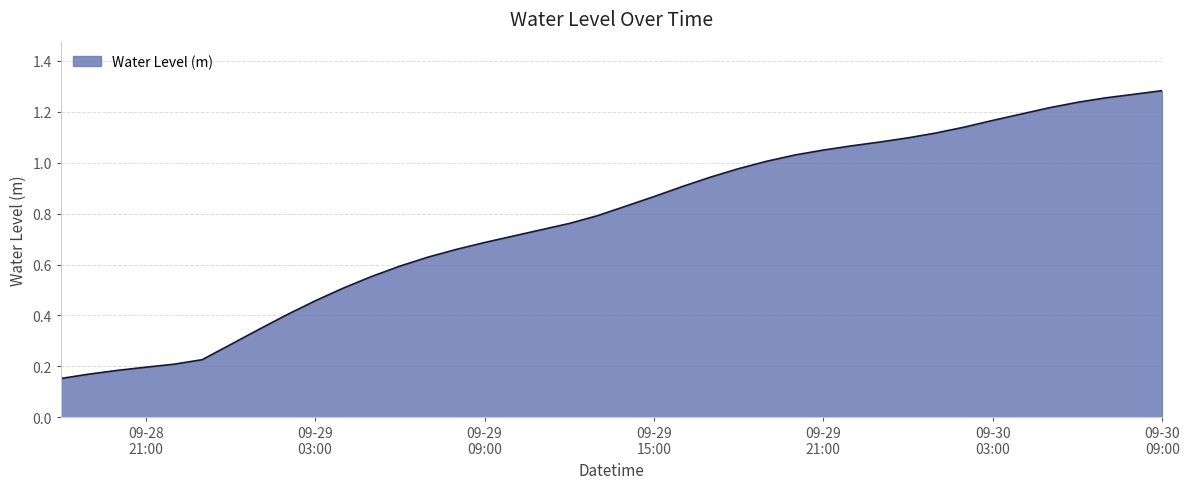

Does the chart display data point markers on the line(s)?

No